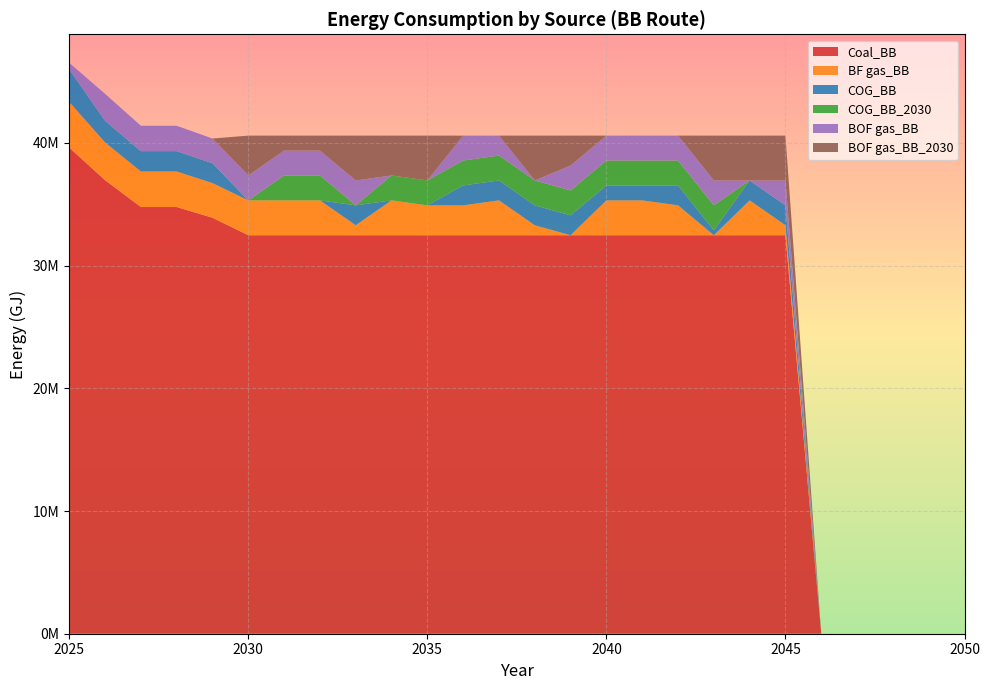

Reading right to left, what are all the values shown in this chart?

Coal_BB: 0.0	0.0	0.0	0.0	0.0	32475096.3	32475096.3	32475096.3	32475096.3	32475096.3	32475096.3	32475096.3	32475096.3	32475096.3	32475096.3	32475096.3	32475096.3	32475096.3	32475096.3	32475096.3	32475096.3	33899691.5	34774342.3	34774342.3	36960975.5	39620095.8
BF gas_BB: 0.0	0.0	0.0	0.0	0.0	811877.4	2841570.9	0.0	2435632.2	2841570.9	2841570.9	0.0	811877.4	2841570.9	2435632.2	2435632.2	2841570.9	811877.4	2841570.9	2841570.9	2841570.9	2824974.3	2897861.9	2897861.9	3080081.3	3718372.0
COG_BB: 0.0	0.0	0.0	0.0	0.0	1623754.8	1623754.8	405938.7	1623754.8	1217816.1	1217816.1	1623754.8	1623754.8	1623754.8	1623754.8	0.0	0.0	1623754.8	0.0	0.0	0.0	1614271.0	1655921.1	1655921.1	1760046.5	2655980.0
COG_BB_2030: 0.0	0.0	0.0	0.0	0.0	0.0	0.0	2029693.5	2029693.5	2029693.5	2029693.5	2029693.5	2029693.5	2029693.5	2029693.5	2029693.5	2029693.5	0.0	2029693.5	2029693.5	0.0	0.0	0.0	0.0	0.0	0.0
BOF gas_BB: 0.0	0.0	0.0	0.0	0.0	2029693.5	0.0	2029693.5	2029693.5	2029693.5	2029693.5	2029693.5	0.0	1623754.8	2029693.5	0.0	0.0	2029693.5	2029693.5	2029693.5	2029693.5	2017838.8	2069901.3	2069901.3	2200058.1	531196.0
BOF gas_BB_2030: 0.0	0.0	0.0	0.0	0.0	3653448.3	3653448.3	3653448.3	0.0	0.0	0.0	2435632.2	3653448.3	0.0	0.0	3653448.3	3247509.6	3653448.3	1217816.1	1217816.1	3247509.6	0.0	0.0	0.0	0.0	0.0